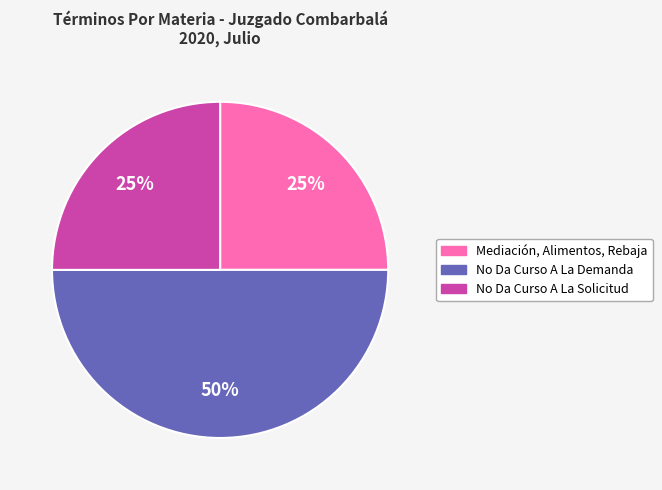

To the nearest percent, what is the combined percentage of No Da Curso A La Demanda and Mediación, Alimentos, Rebaja?

75%